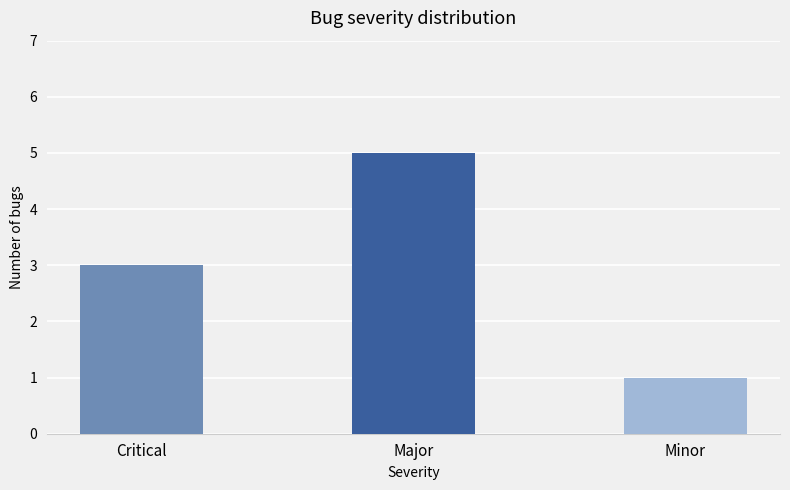

Which category has the lowest value across all series?

Minor